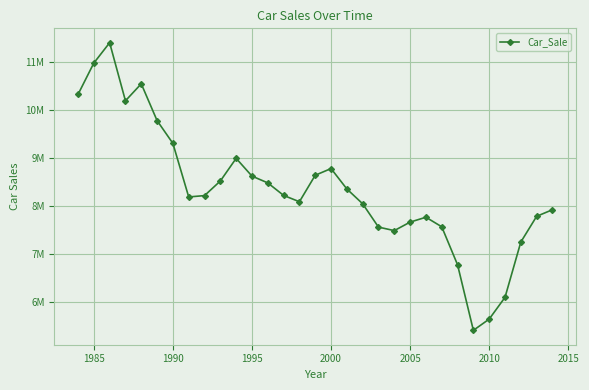

How many lines are shown in the chart?

1